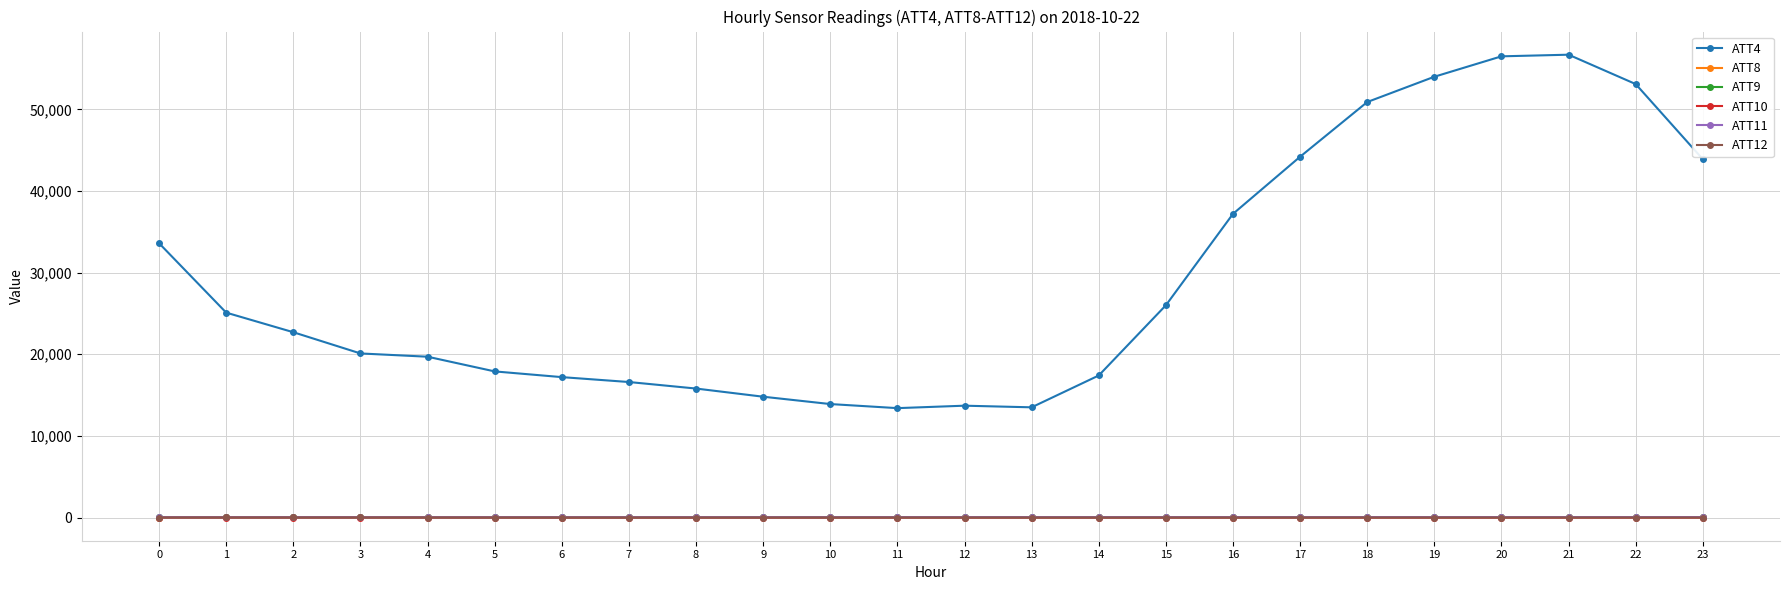

Is the value of ATT11 at 7 greater than the value of ATT4 at 23?

No